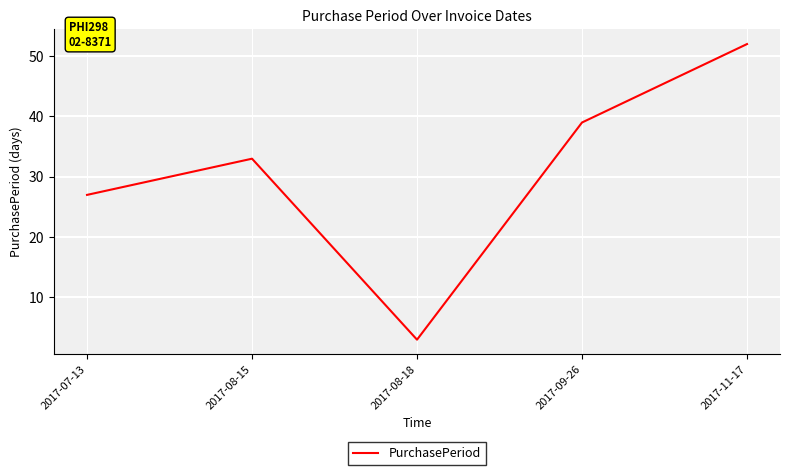

How many interior local valleys (lower than both neighbors) does the data have?

1